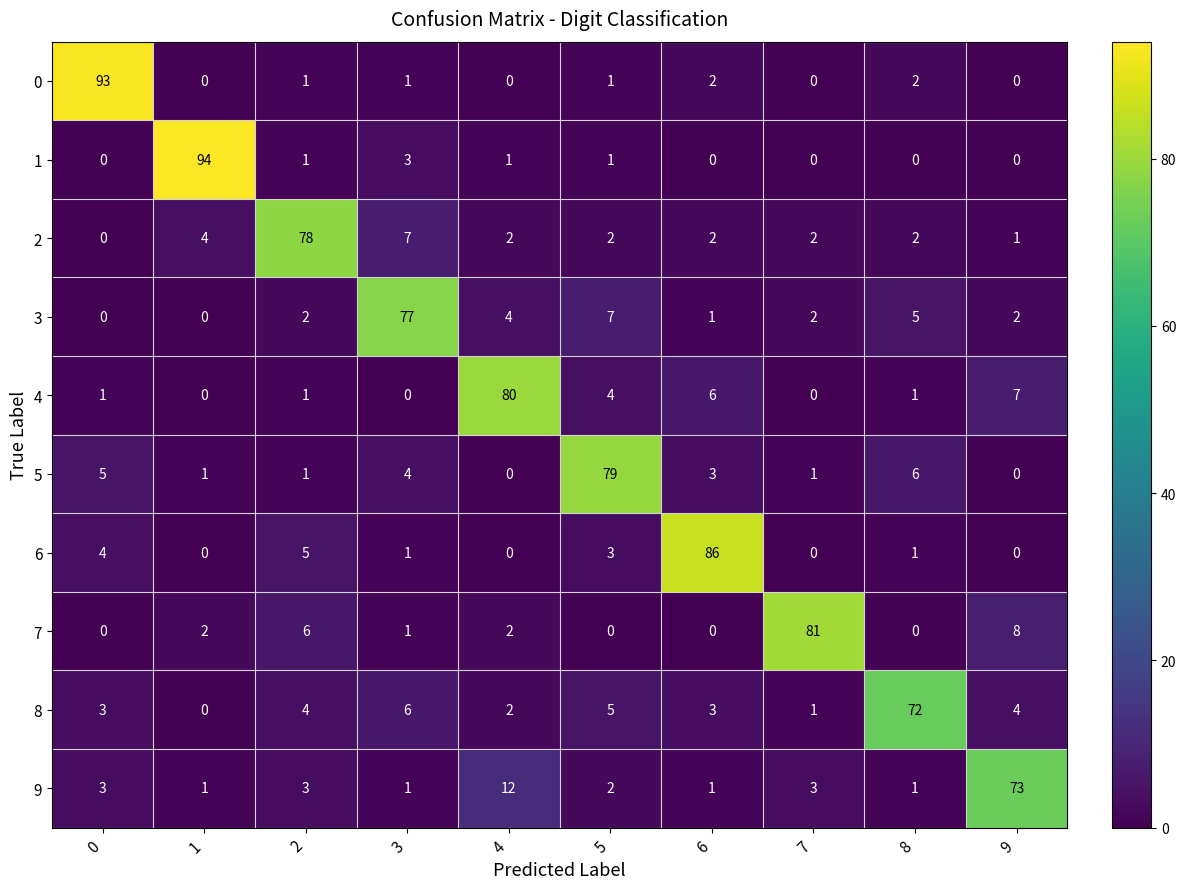

True or false: 3 has a value of 45 at 1.

False